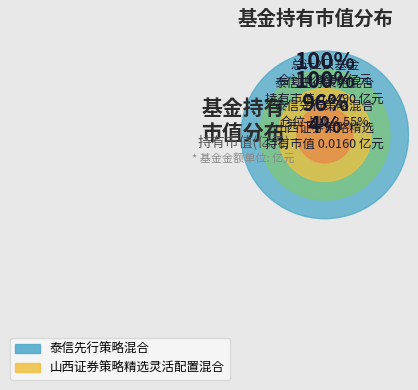

What is the smallest slice in the pie chart?

山西证券策略精选灵活配置混合